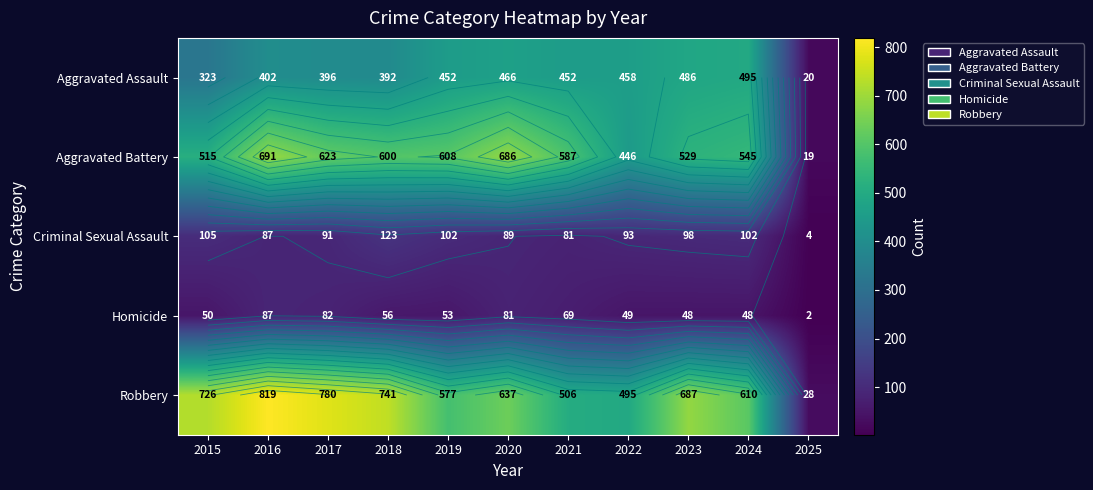

Rank the series by their maximum value, from lowest to highest.

Homicide, Criminal Sexual Assault, Aggravated Assault, Aggravated Battery, Robbery